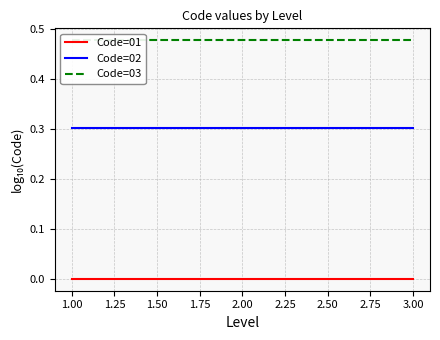

True or false: Code=02 has a value of 0.3 at 3.00.

True